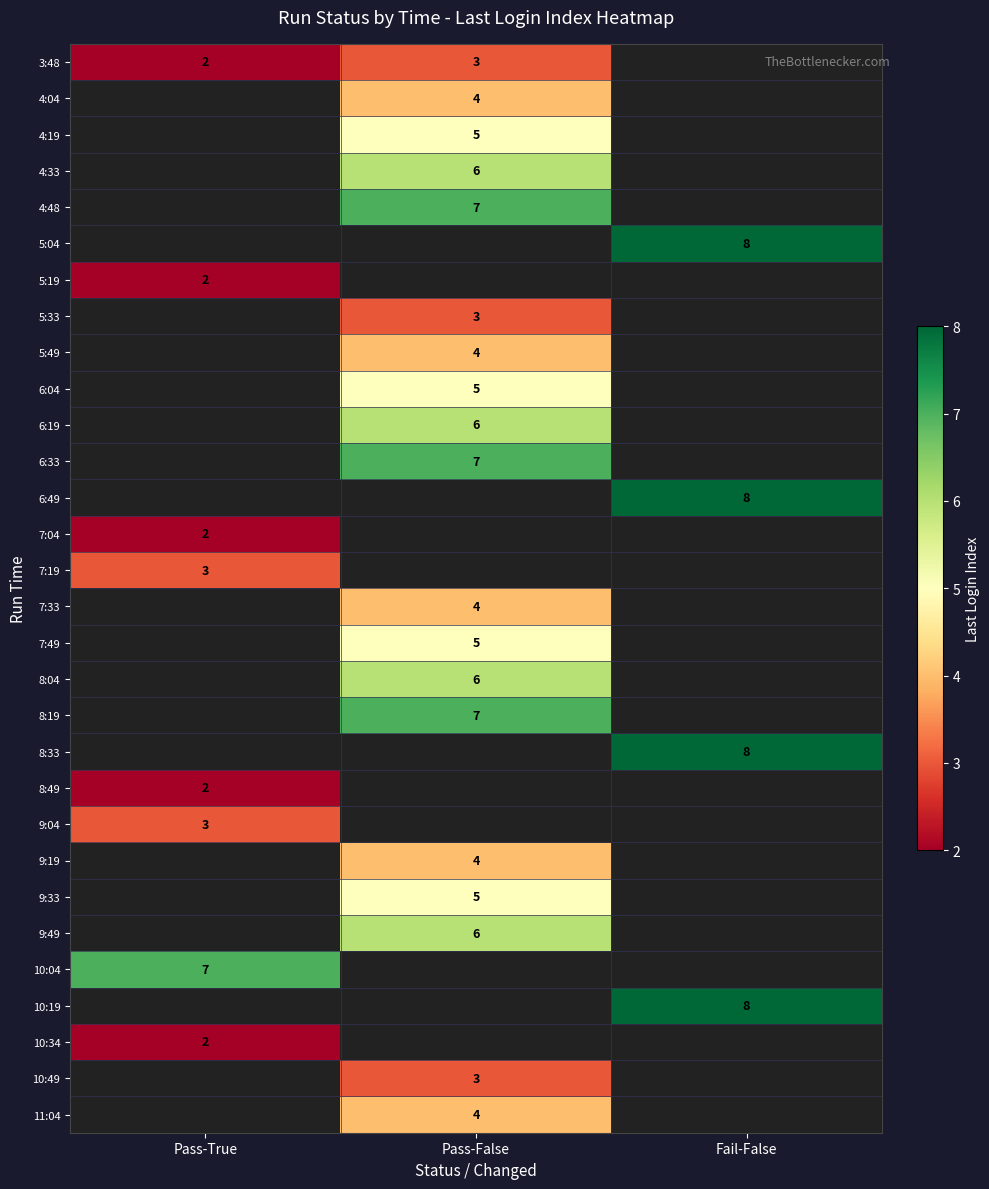

True or false: 10:49 has a value of 5 at Pass-False.

False